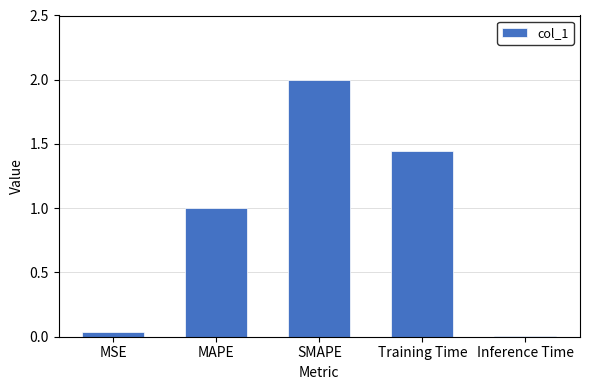

What position from the left is MSE?

1